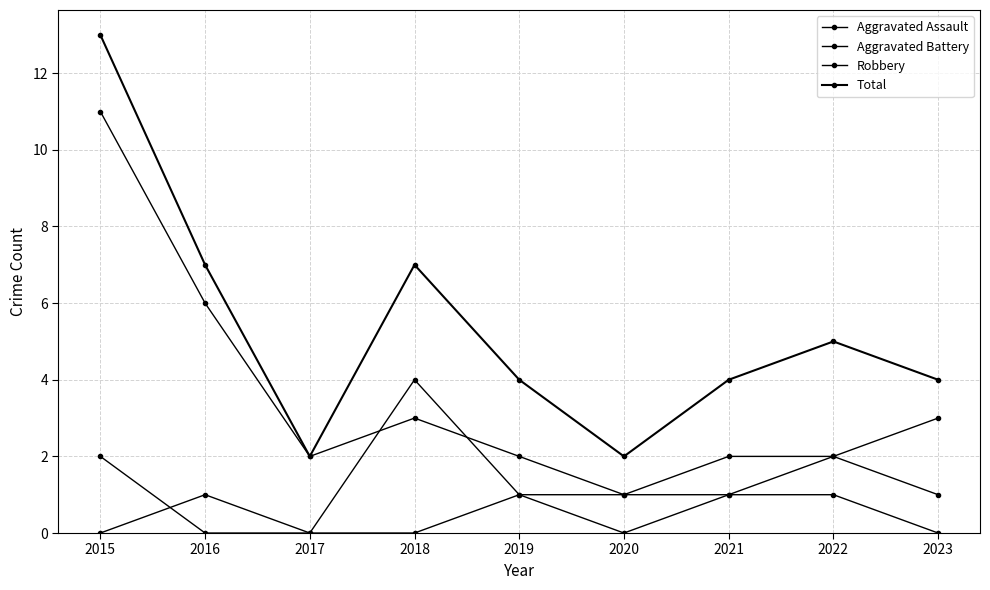

The value of Aggravated Assault at 2019 is 1. True or false?

True